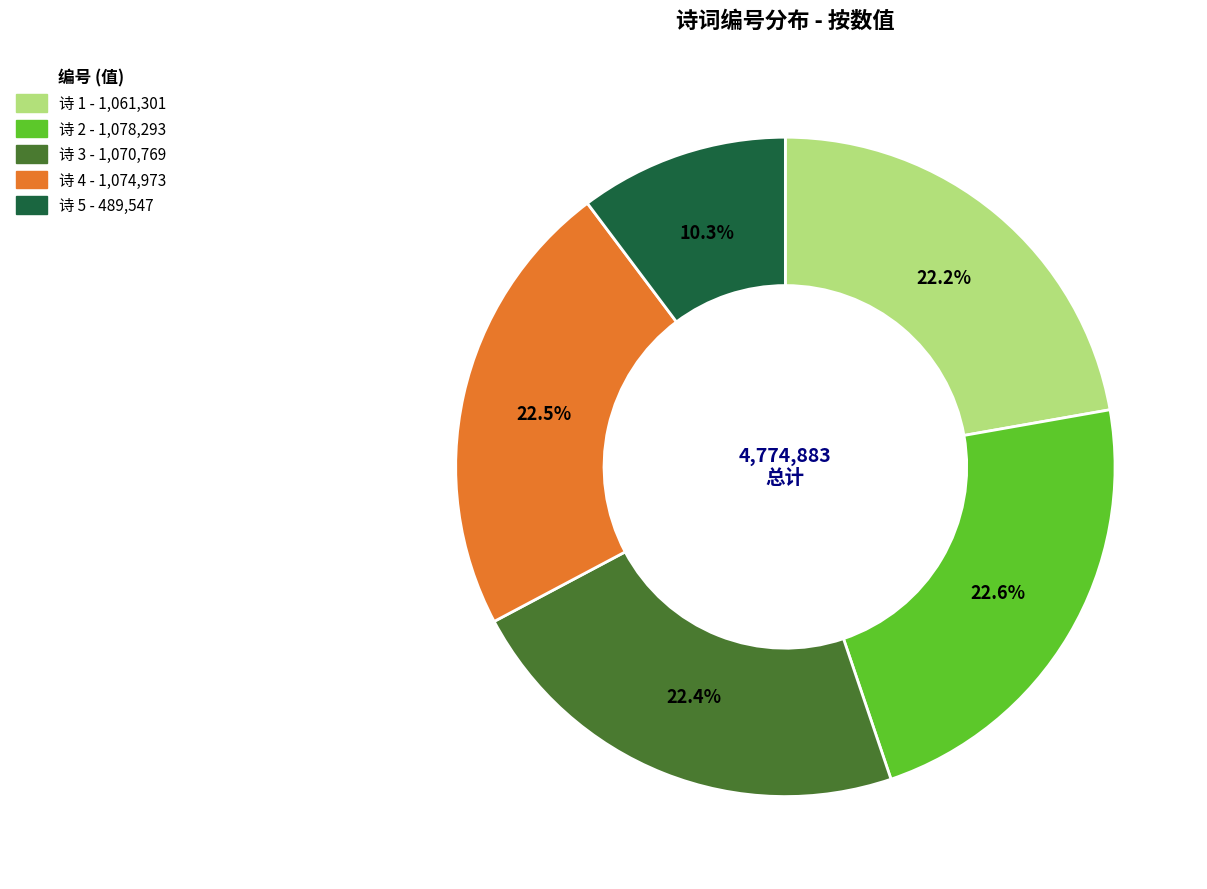

Is there a majority slice in this chart?

No